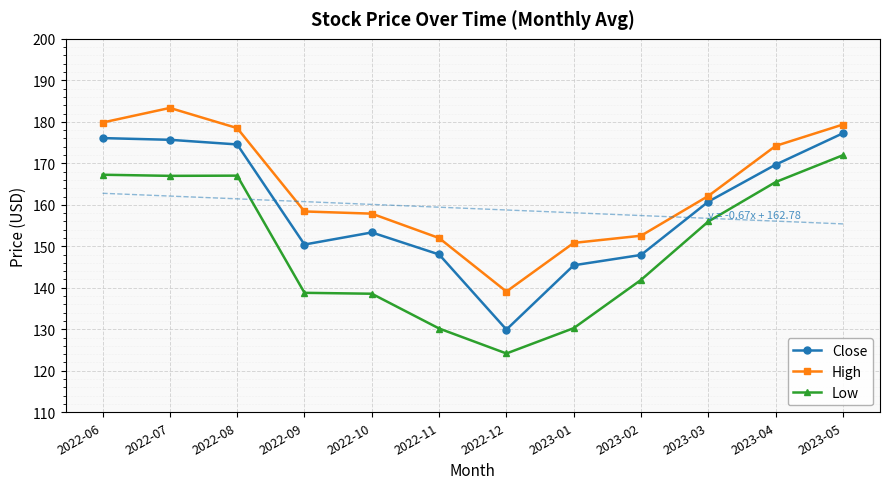

True or false: Low and High cross at least once.

False